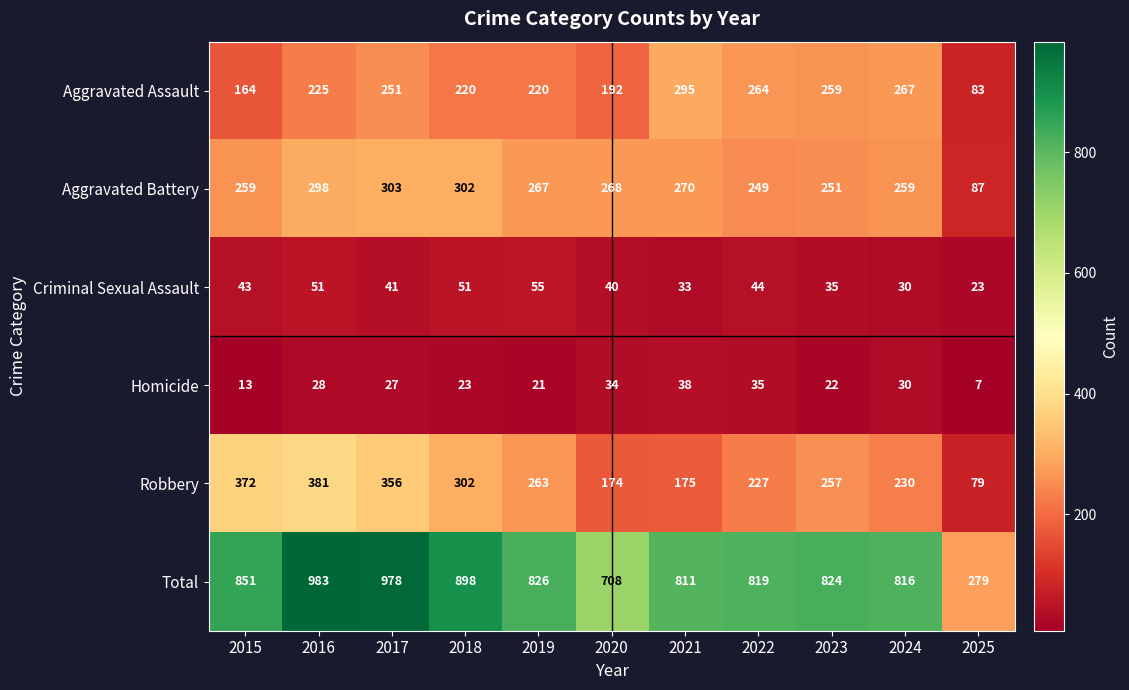

At which label is Aggravated Assault closest to 189?

2020